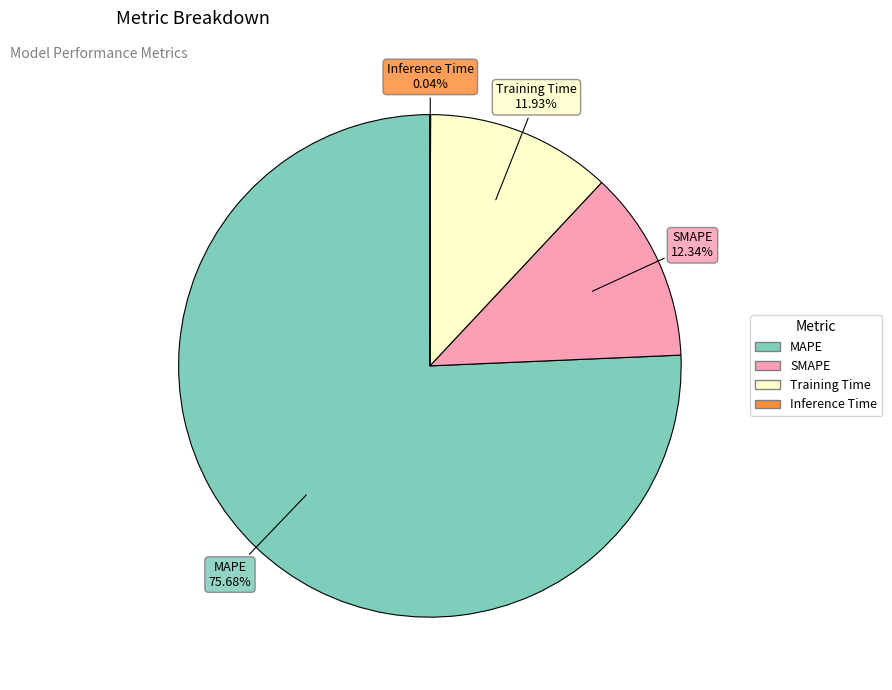

What is the ratio of the value at SMAPE to the value at Training Time?

1.0